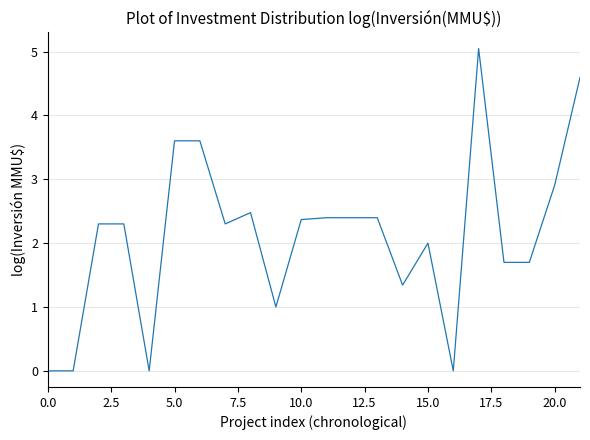

Reading left to right, what are all the values shown in this chart?

0.0	0.0	2.3	2.3	0.0	3.6	3.6	2.3	2.5	1.0	2.4	2.4	2.4	2.4	1.3	2.0	0.0	5.0	1.7	1.7	2.9	4.6